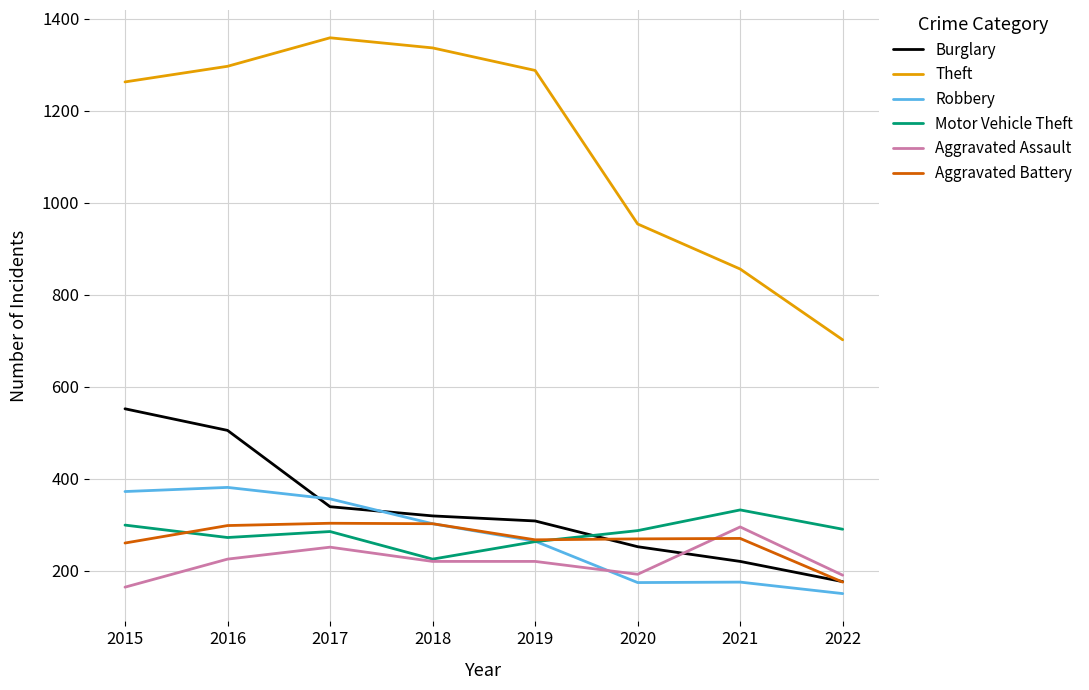

True or false: Robbery has a value of 174 at 2020.

True